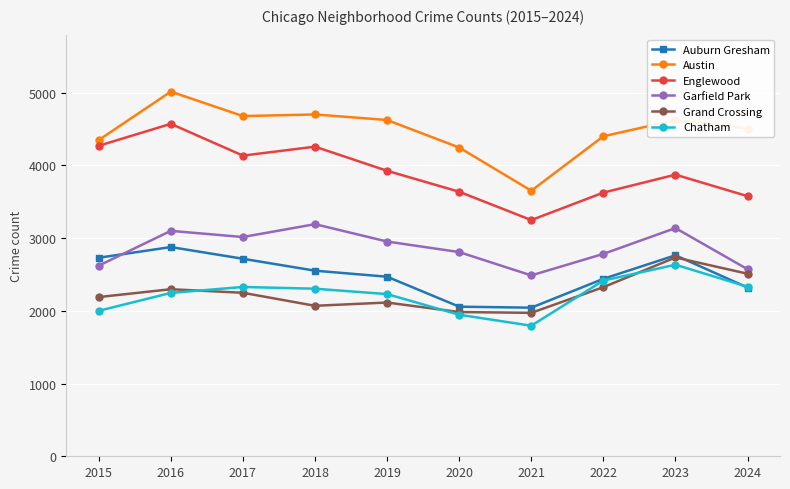

True or false: Englewood and Grand Crossing cross at least once.

False